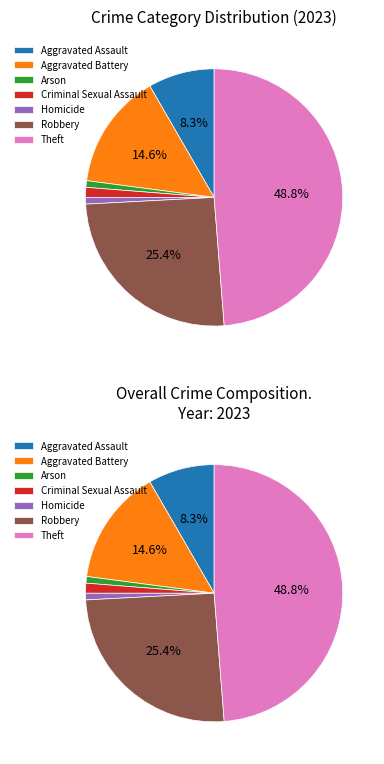

Does any single category account for the majority?

No